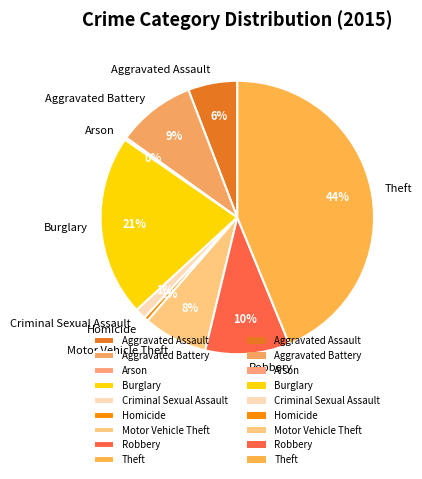

What is the ratio of the value at Aggravated Assault to the value at Theft?

0.1